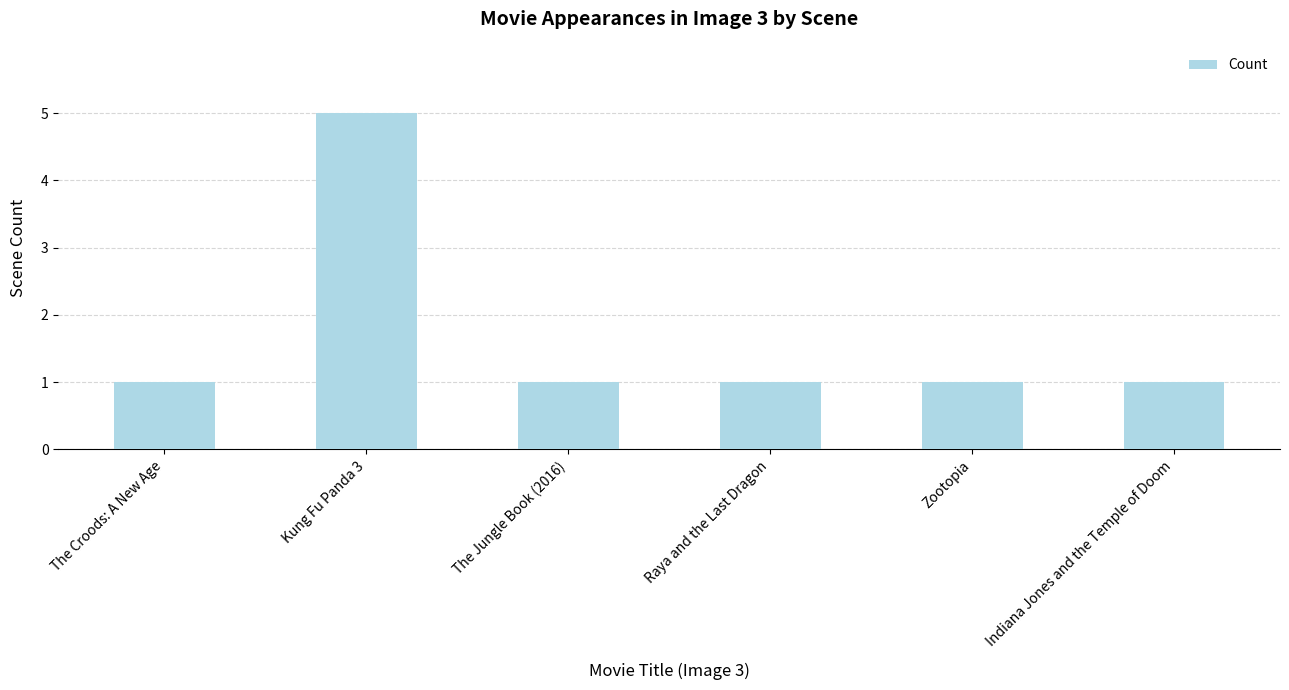

Count the number of categories in the chart.

6